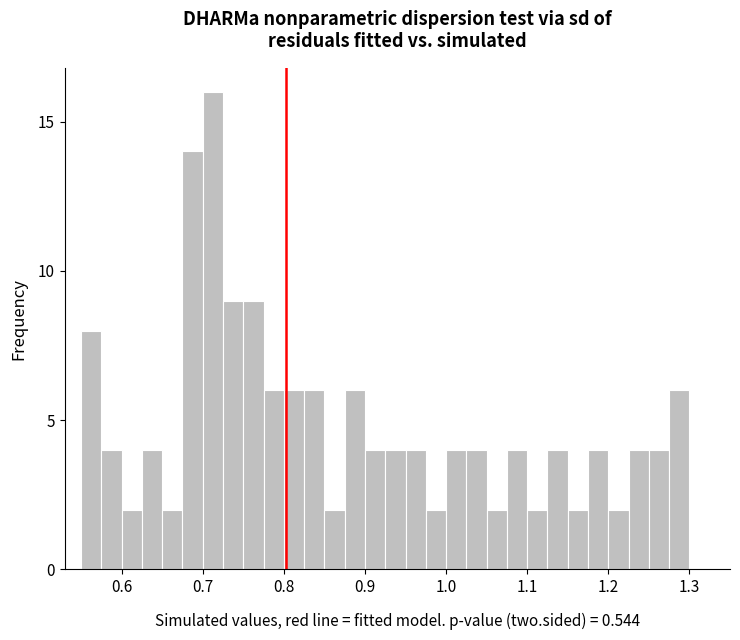

Around what value on the x-axis is the tallest bar? Give the approximate position of its centre, as read against the axis.

0.71